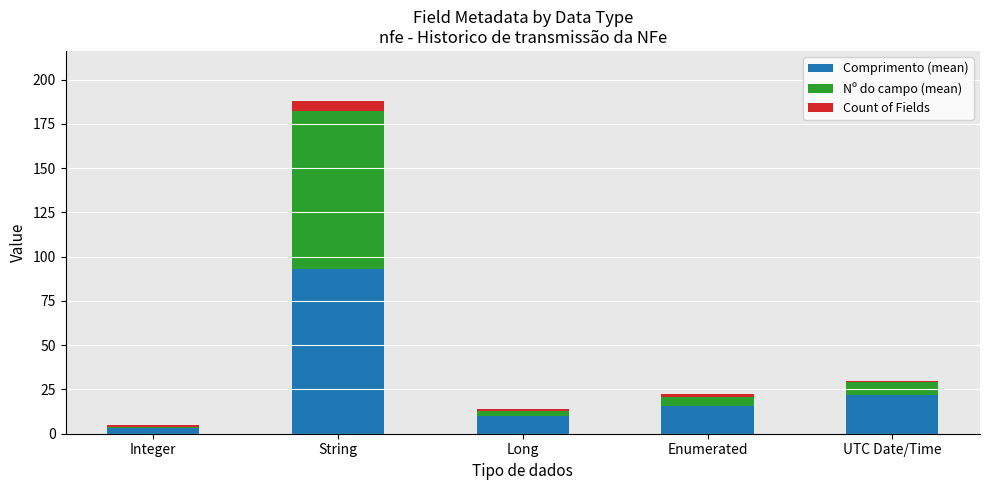

What are all the series names shown in the legend?

Comprimento (mean), Nº do campo (mean), Count of Fields